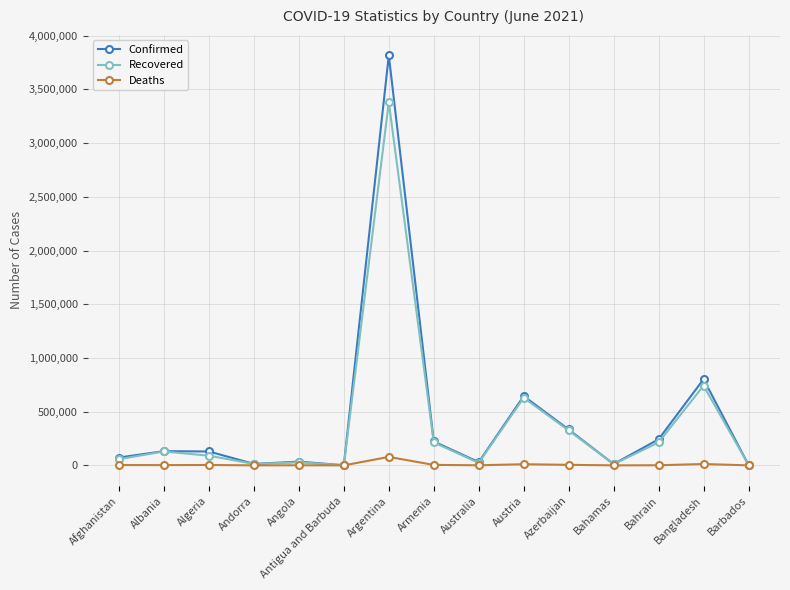

Which series has the largest range (max minus min)?

Confirmed